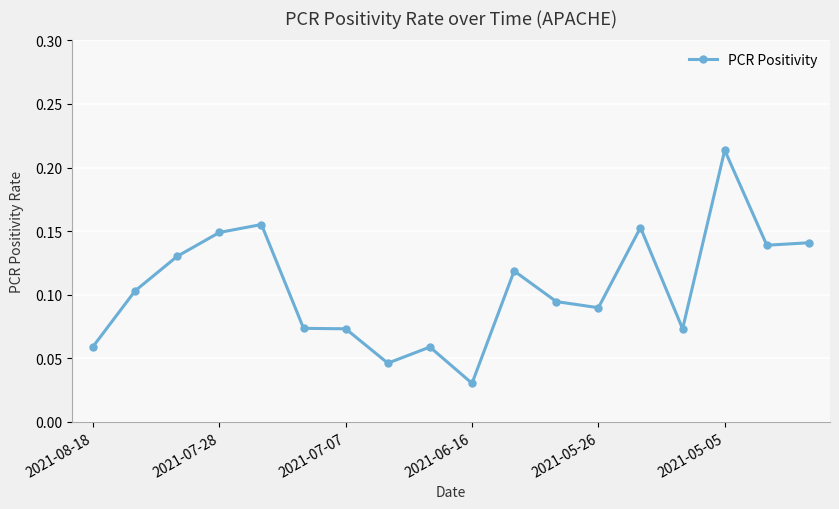

How many values are between 0 and 1?

18